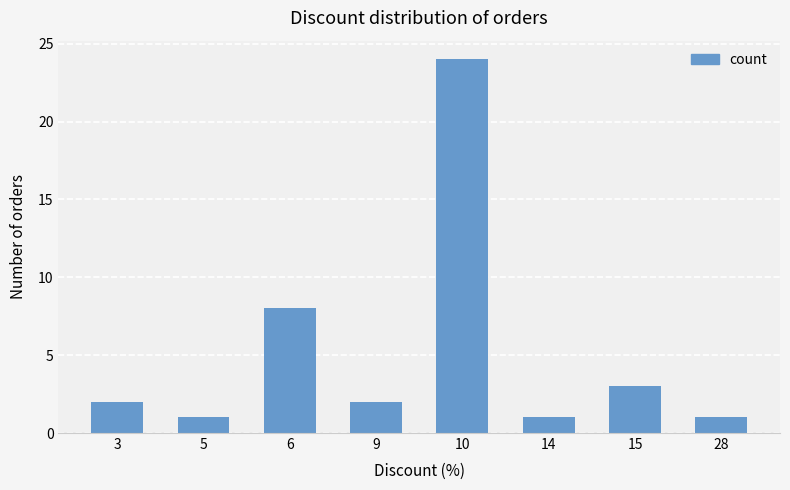

What is the sum of the values at 15 and 28?

4